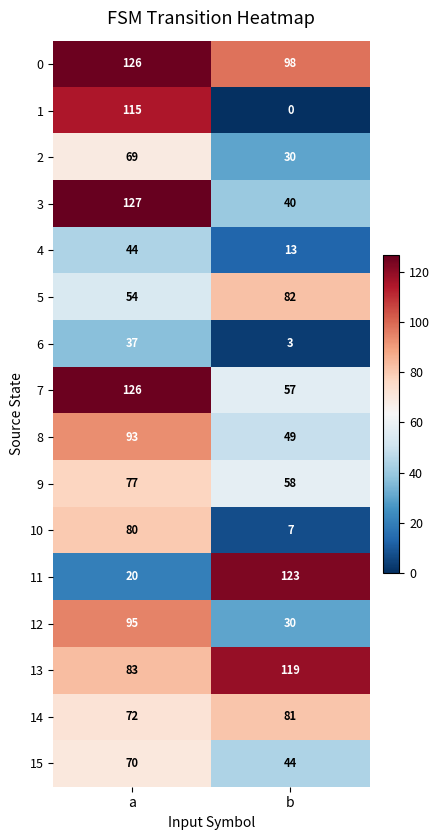

At which category is the sum across all series the highest?

a